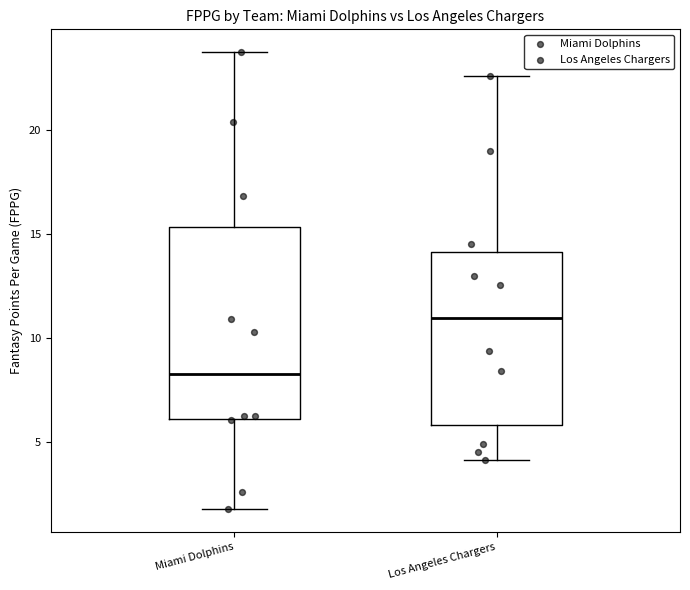

Where is the lower edge of the box for Los Angeles Chargers on the y-axis? The values are not printed on the chart, so give them approximately, as read against the axis.

6.0